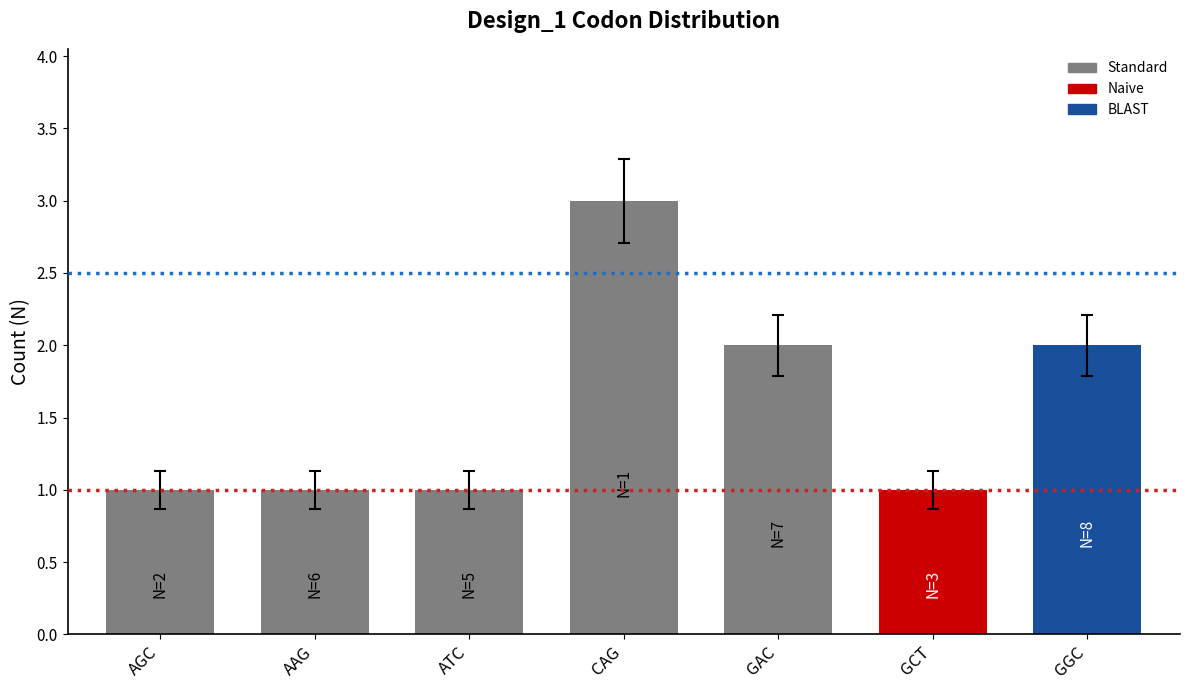

The value at GGC is 2. True or false?

True